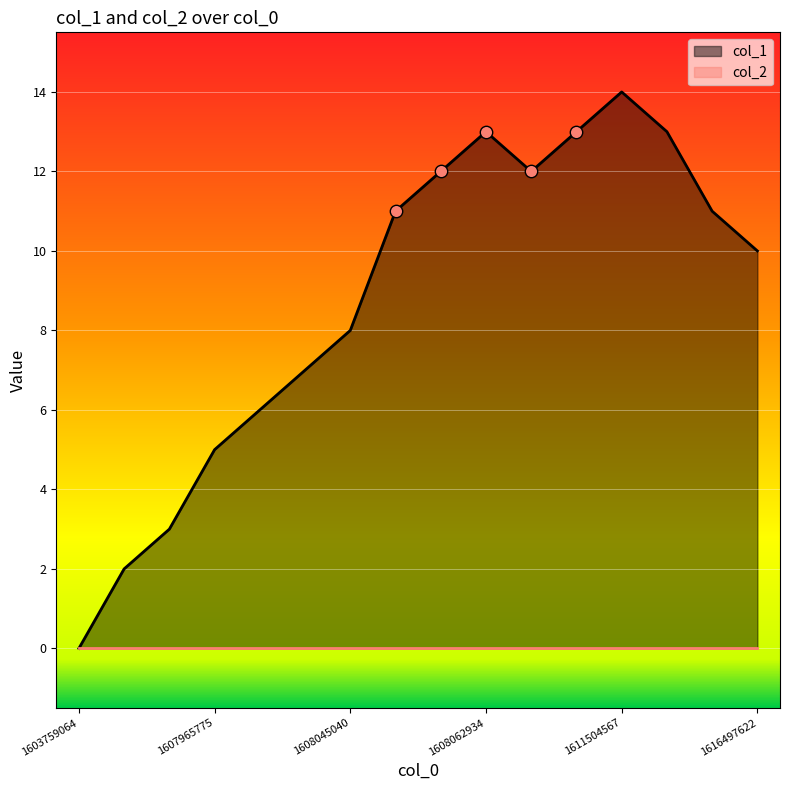

Approximately how many times larger is the value at 1607972935 compared to 1607958560?

3.0